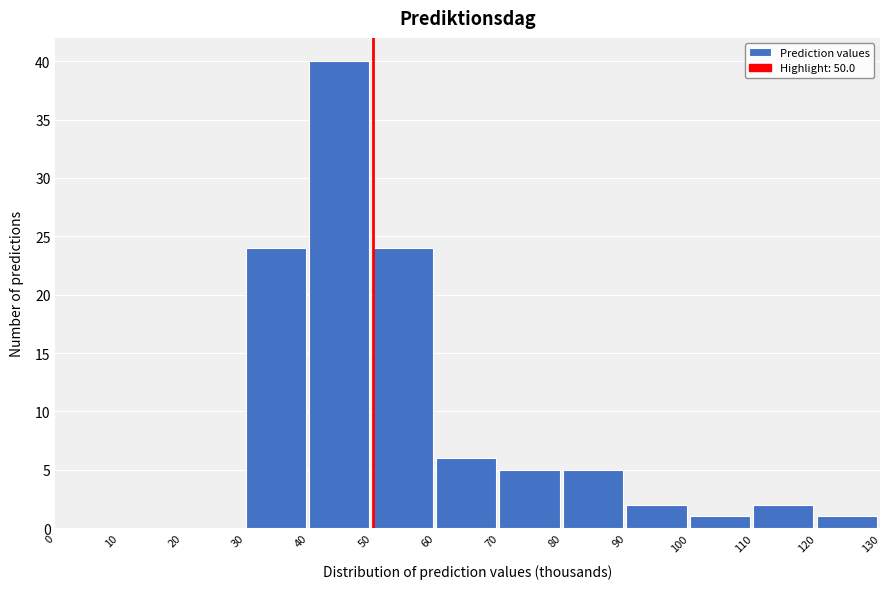

Over which range of the x-axis is the bar tallest?

40 to 50